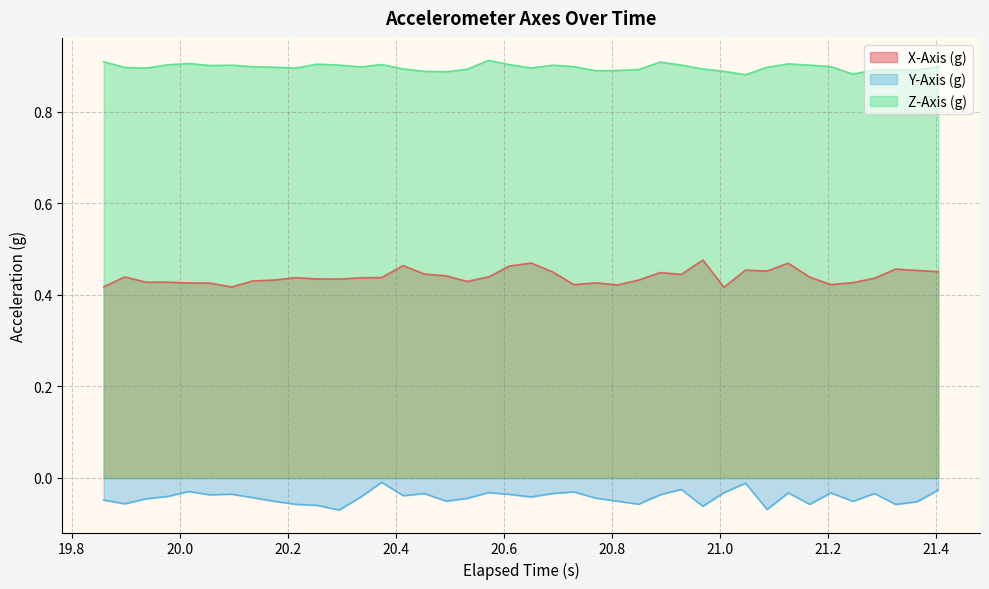

Reading left to right, transcribe all the data shown in this chart.

X-Axis (g): 0.4	0.4	0.4	0.4	0.4	0.4	0.4	0.4	0.4	0.4	0.4	0.4	0.4	0.4	0.5	0.4	0.4	0.4	0.4	0.5	0.5	0.4	0.4	0.4	0.4	0.4	0.4	0.4	0.5	0.4	0.5	0.5	0.5	0.4	0.4	0.4	0.4	0.5	0.5	0.5
Y-Axis (g): -0.0	-0.1	-0.0	-0.0	-0.0	-0.0	-0.0	-0.0	-0.1	-0.1	-0.1	-0.1	-0.0	-0.0	-0.0	-0.0	-0.1	-0.0	-0.0	-0.0	-0.0	-0.0	-0.0	-0.0	-0.1	-0.1	-0.0	-0.0	-0.1	-0.0	-0.0	-0.1	-0.0	-0.1	-0.0	-0.1	-0.0	-0.1	-0.1	-0.0
Z-Axis (g): 0.9	0.9	0.9	0.9	0.9	0.9	0.9	0.9	0.9	0.9	0.9	0.9	0.9	0.9	0.9	0.9	0.9	0.9	0.9	0.9	0.9	0.9	0.9	0.9	0.9	0.9	0.9	0.9	0.9	0.9	0.9	0.9	0.9	0.9	0.9	0.9	0.9	0.9	0.9	0.9